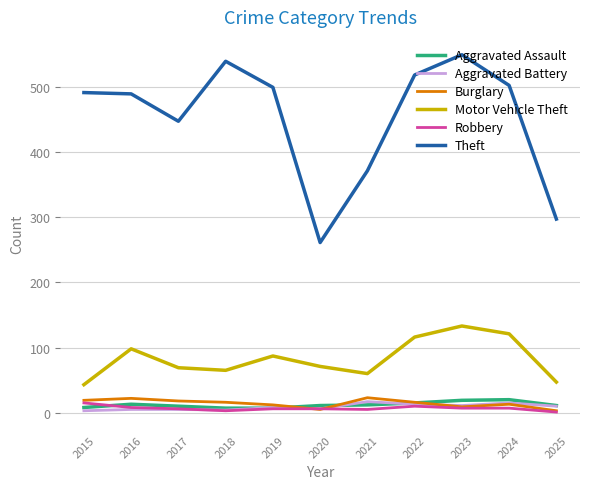

What value does the Aggravated Battery series have at 2023?

11